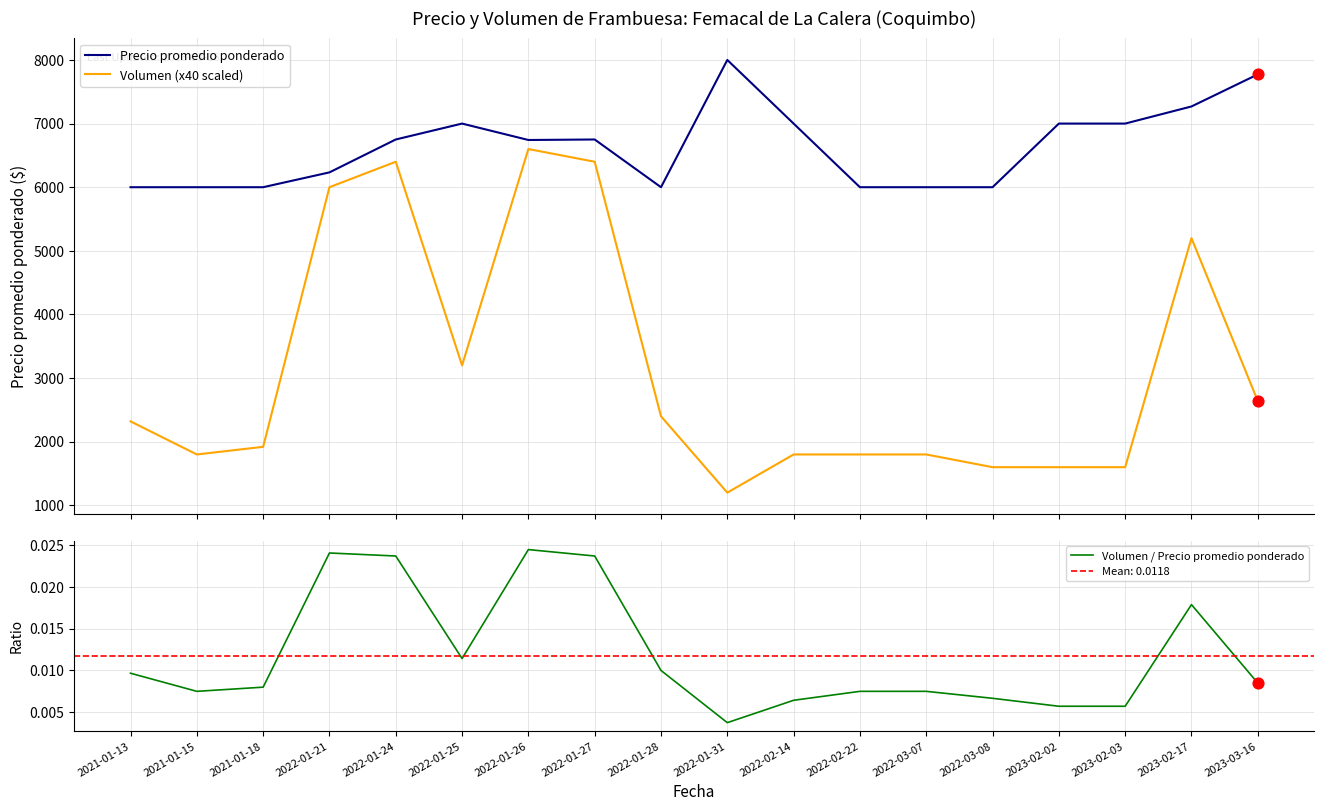

Which series reaches the minimum Y coordinate?

Volumen / Precio promedio ponderado